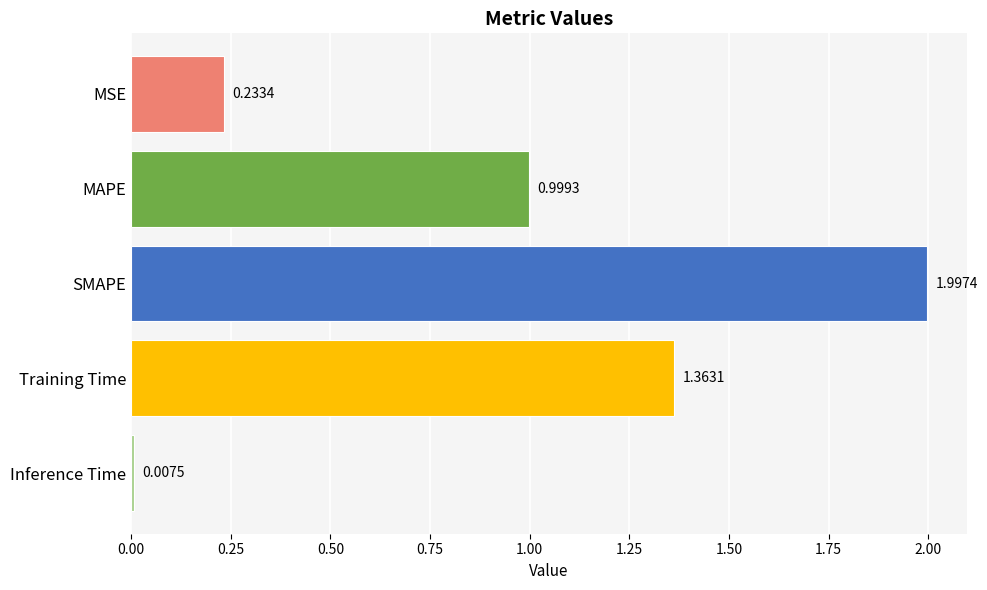

What is the label of the 5th bar from the bottom?

MSE